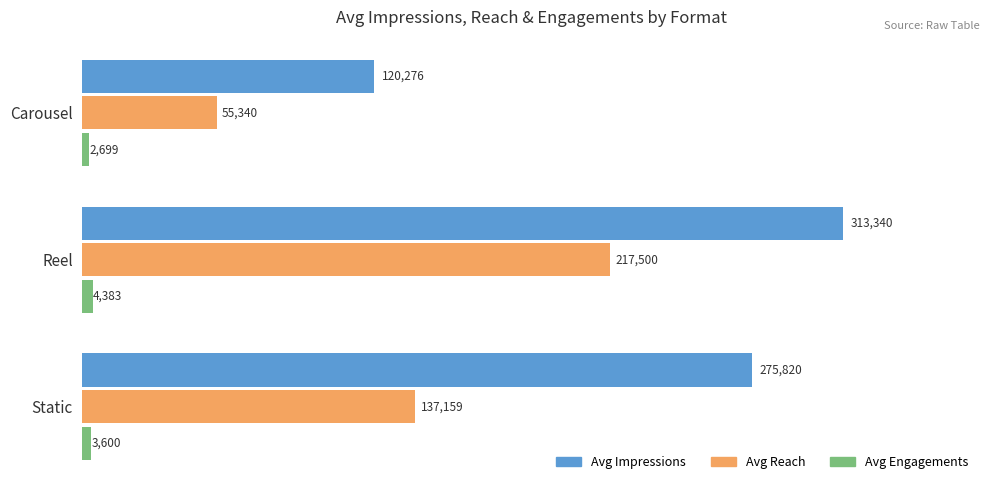

What is the maximum value for Avg Impressions?

313339.6